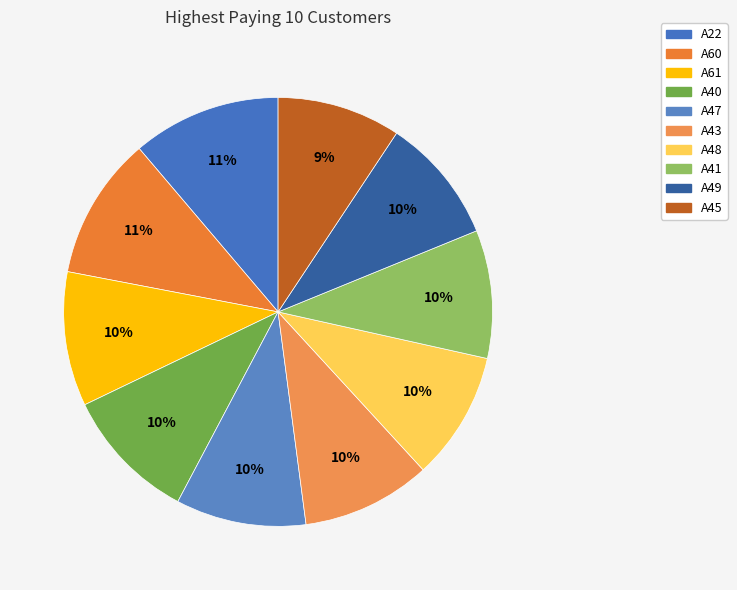

Count the number of slices in the pie.

10